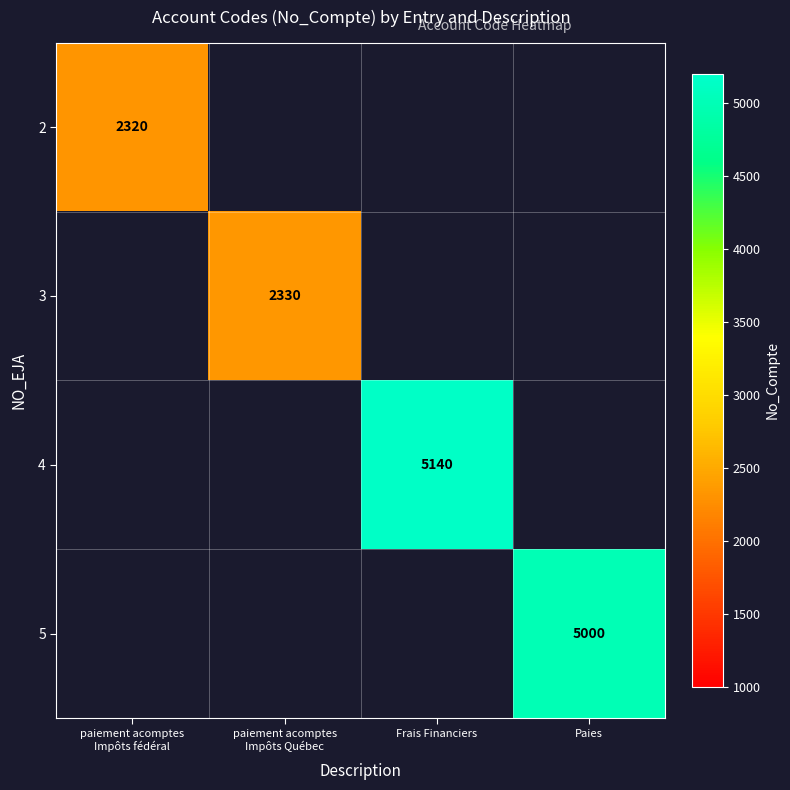

At how many categories does at least one series exceed 4960?

2